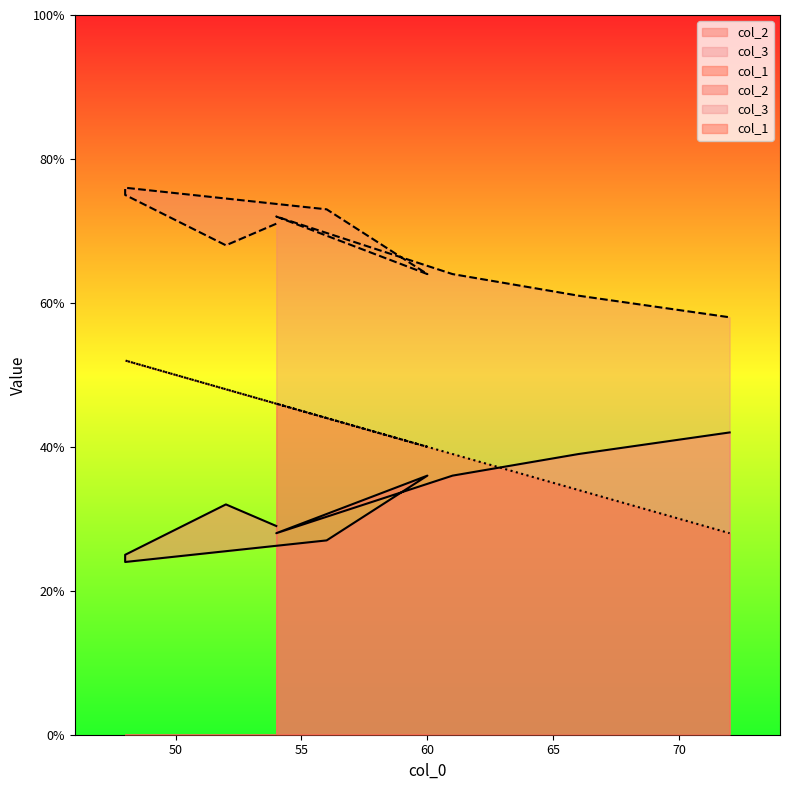

True or false: col_3 and col_2 intersect in this chart.

False